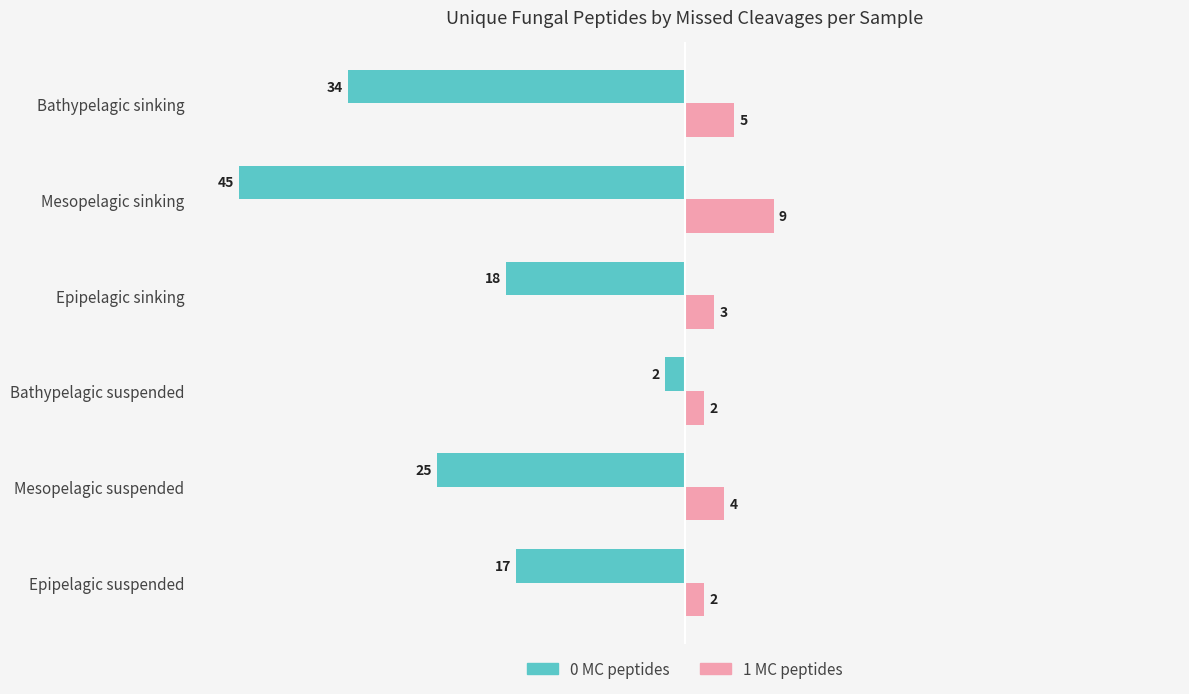

What is the difference between the maximum and second lowest values in the 1 MC peptides series?

7